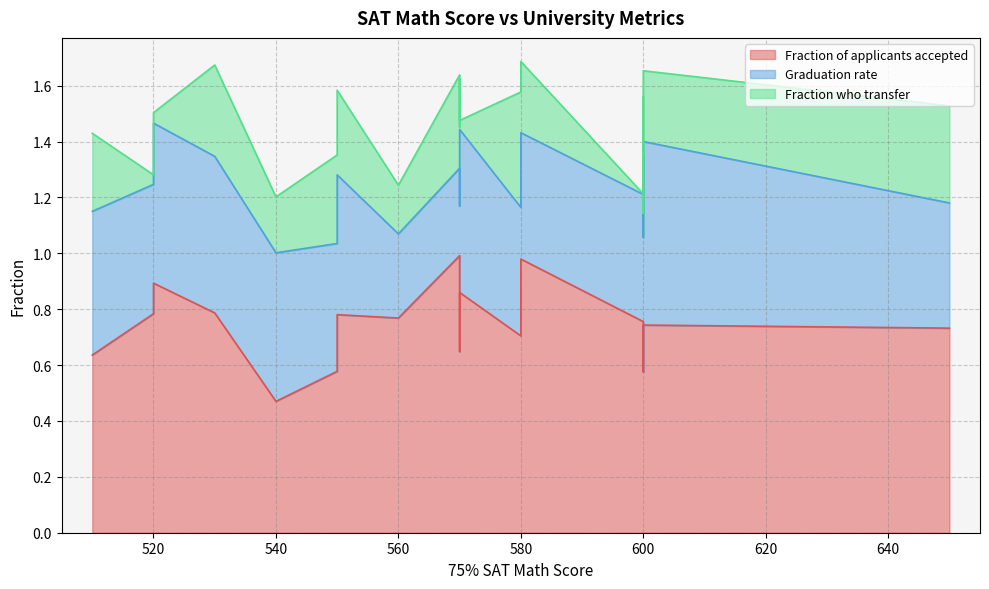

True or false: Fraction who transfer has a value of 0.2 at 560.

False